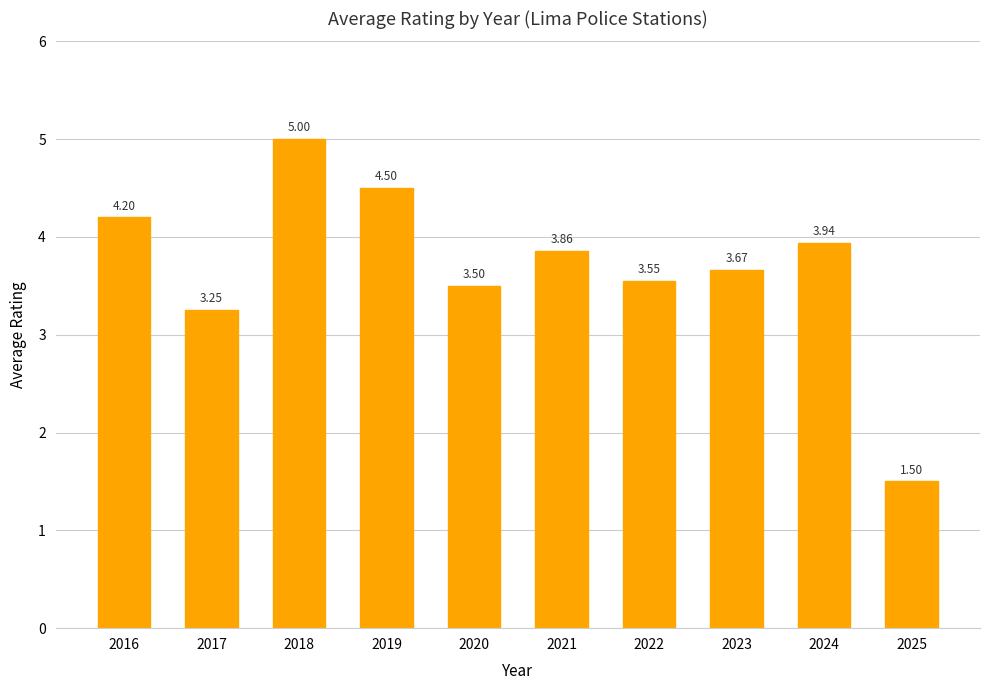

What is the sum of the values at 2025 and 2016?

5.7